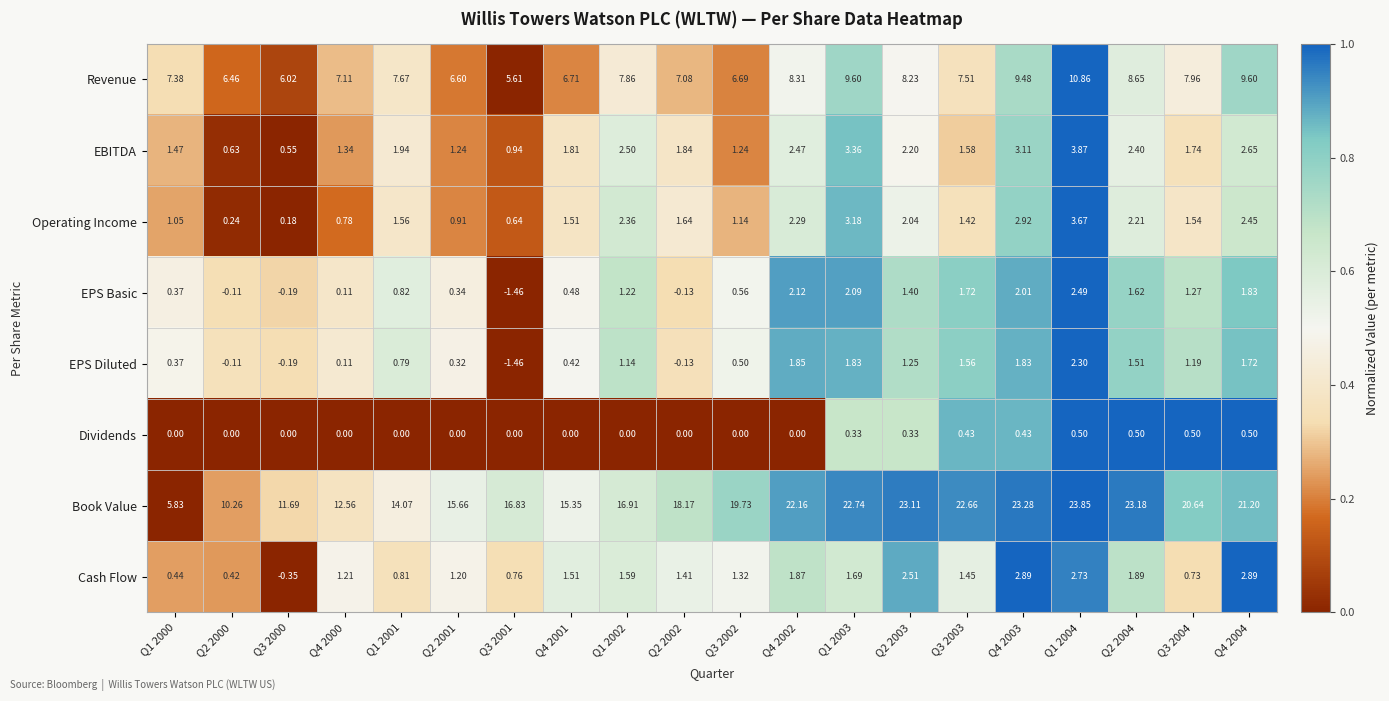

At how many categories does at least one series exceed 0?

20